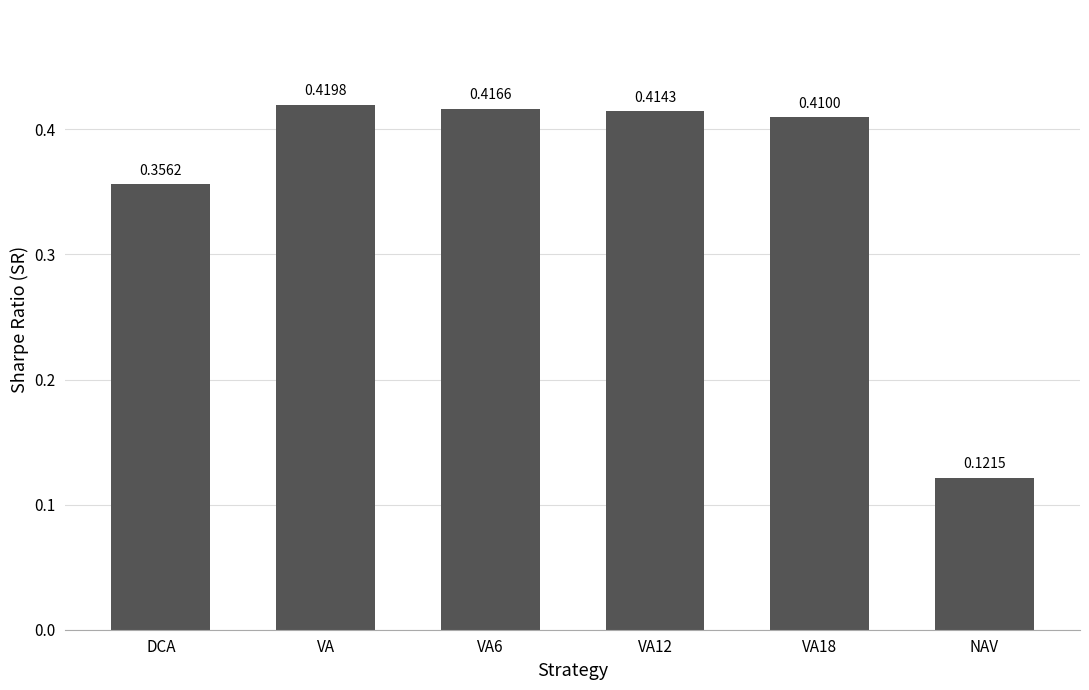

Where is the data nearest to the value 0?

NAV